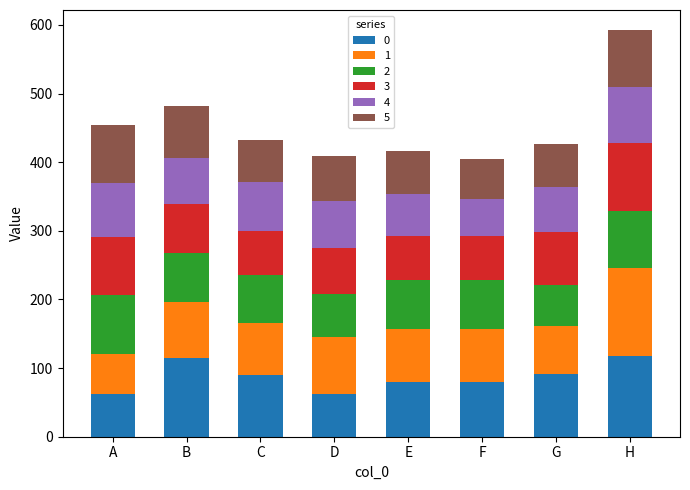

At which category is the sum across all series the highest?

H